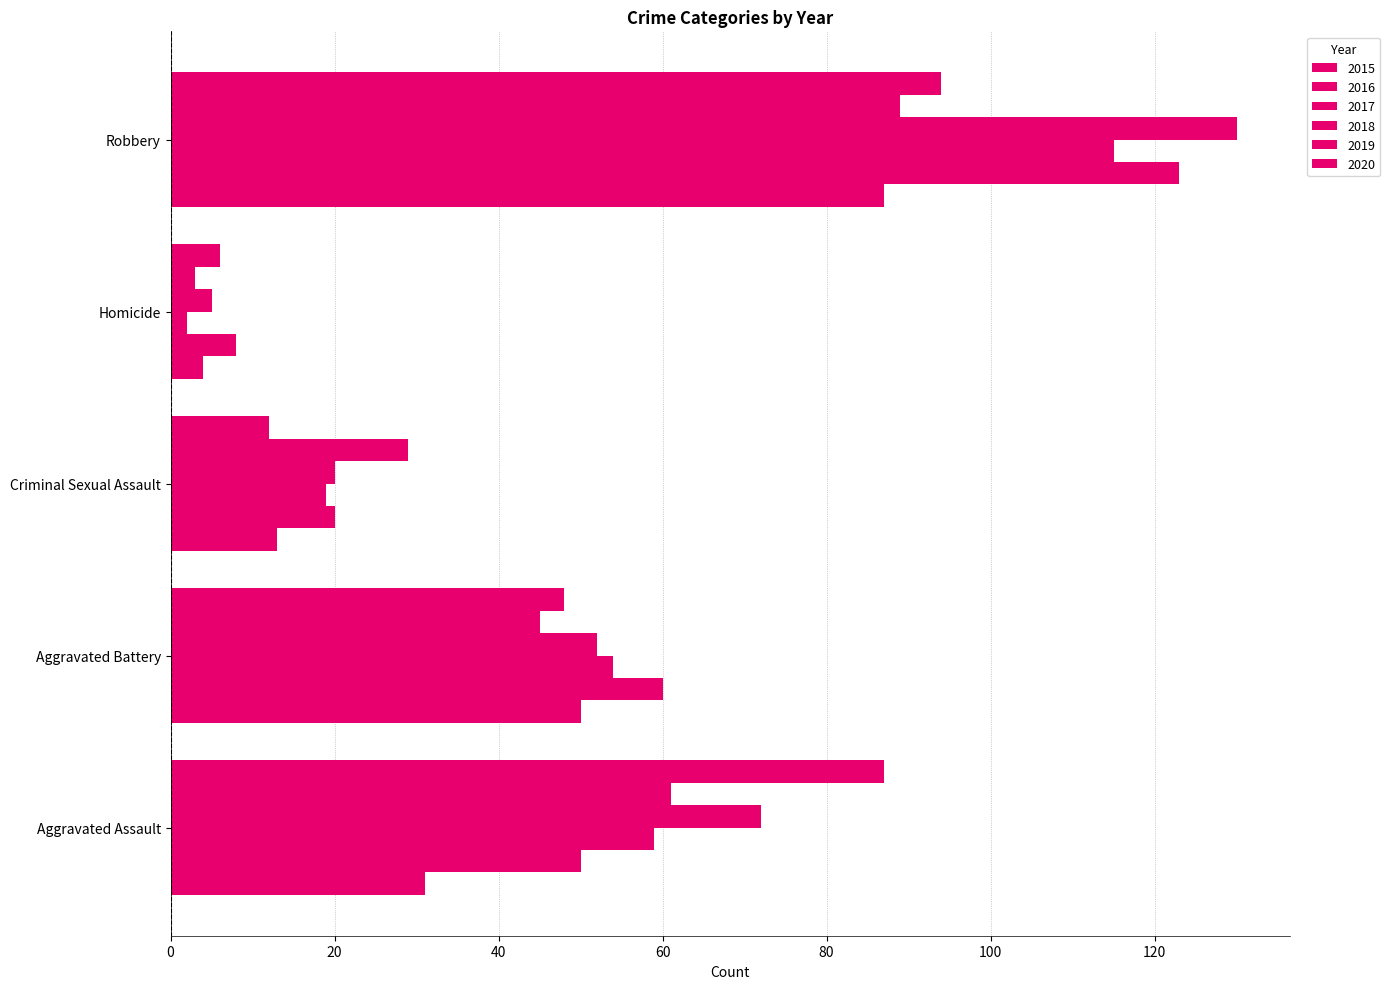

Count the number of categories in the chart.

5